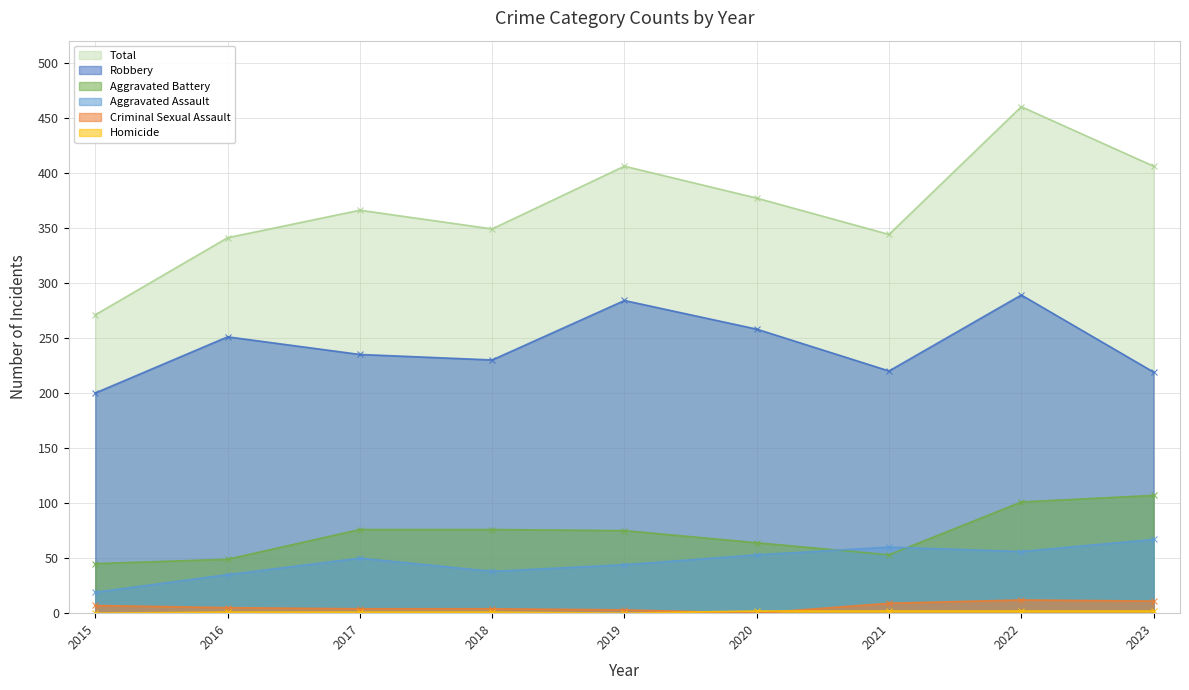

Is the value of Robbery at 2020 greater than the value of Criminal Sexual Assault at 2023?

Yes